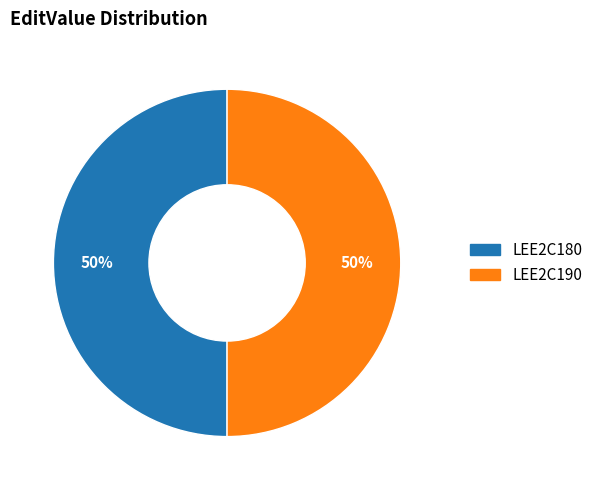

To the nearest percent, what is the combined percentage of LEE2C180 and LEE2C190?

100%